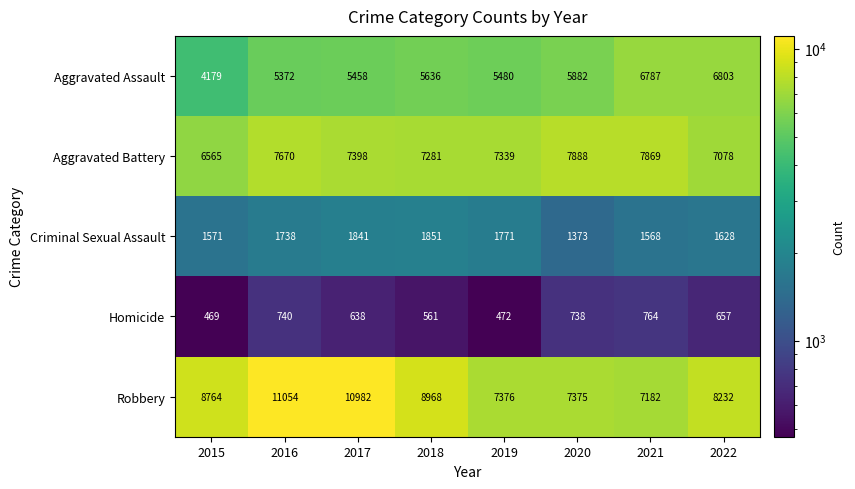

Where does the Aggravated Battery series first go above 7398?

2016